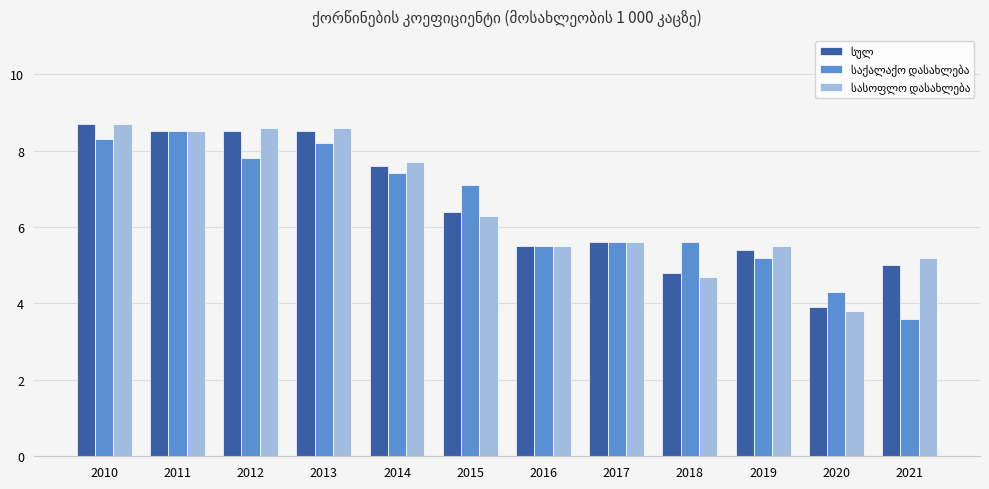

What is the smallest value displayed?

3.6